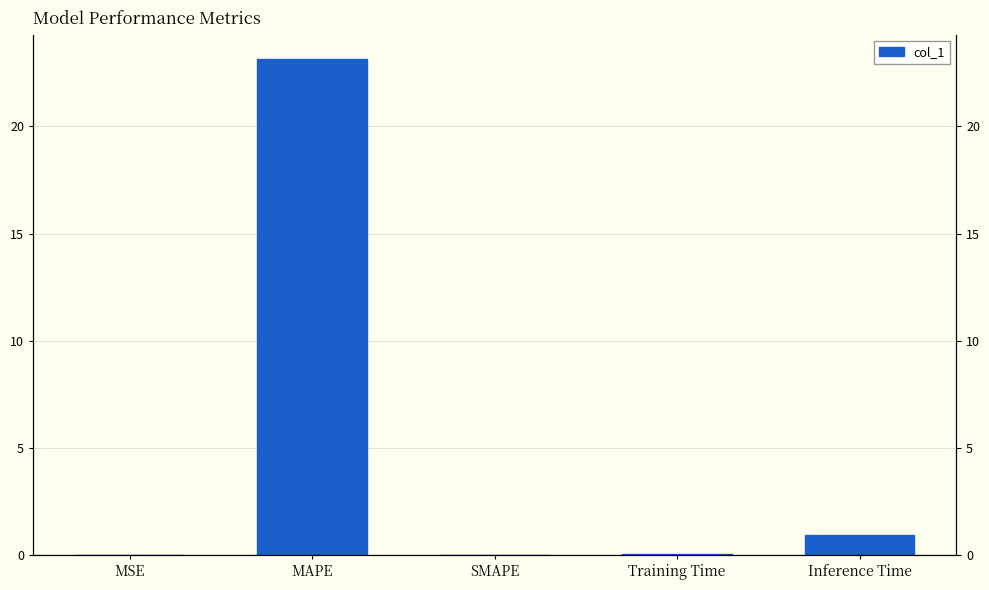

What is the greatest value displayed?

23.1